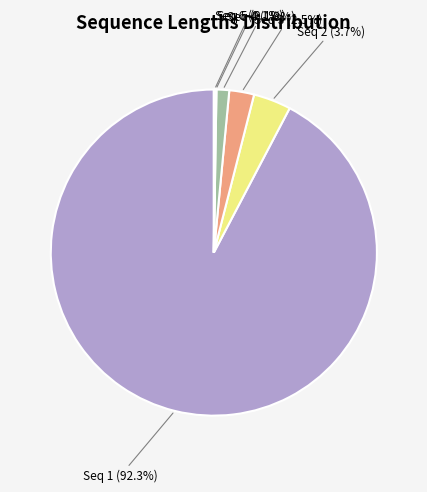

What is the largest slice in the pie chart?

Seq 1